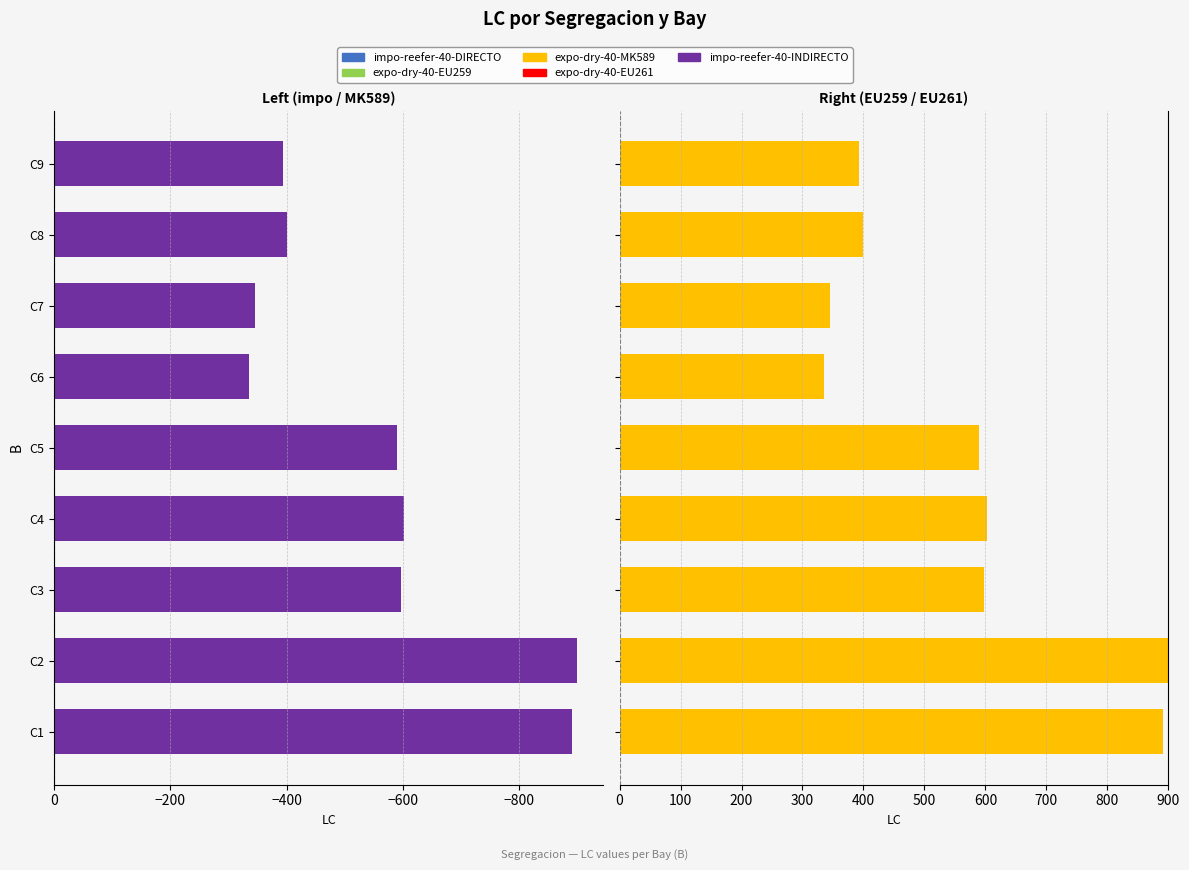

What are all the series names shown in the legend?

impo-reefer-40-DIRECTO, expo-dry-40-MK589, impo-reefer-40-INDIRECTO, expo-dry-40-EU259, expo-dry-40-EU261